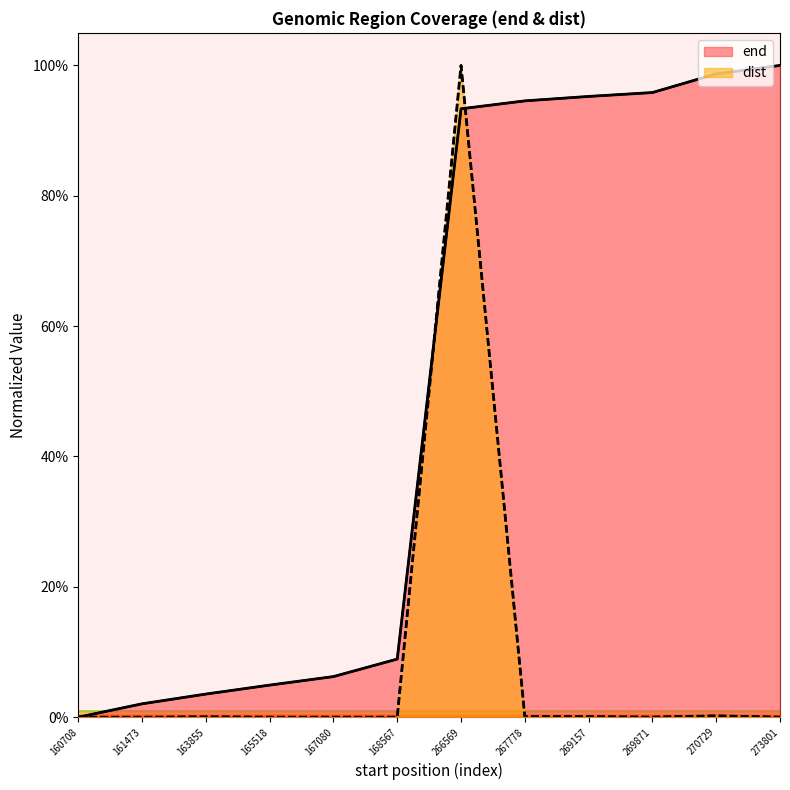

At which category is the sum across all series the highest?

266569